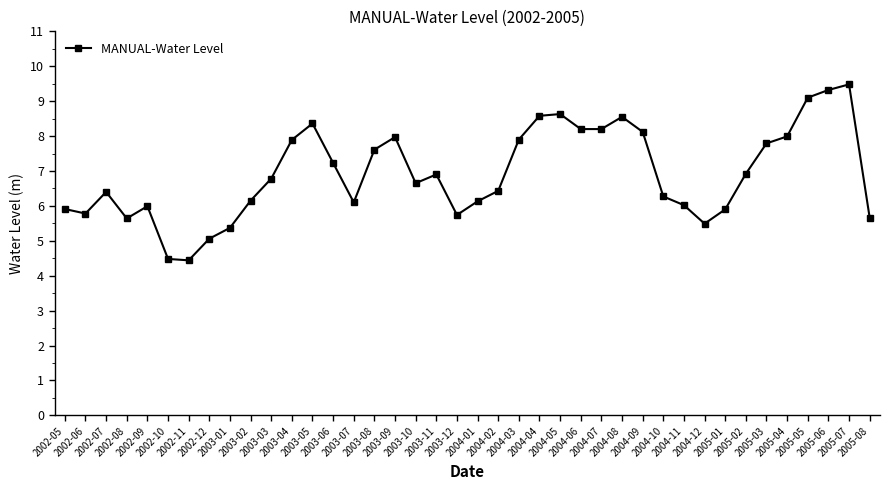

What is the change in value from 2002-12 to 2003-06?

+2.2